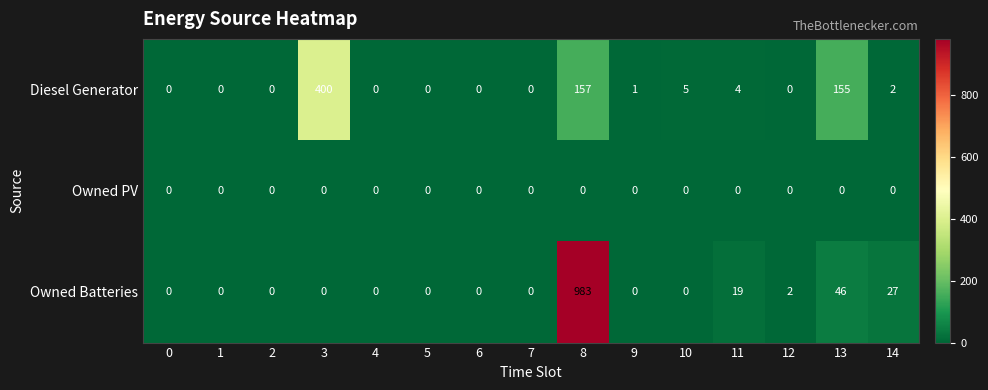

Between 8 and 11, which series saw the biggest shift?

Owned Batteries